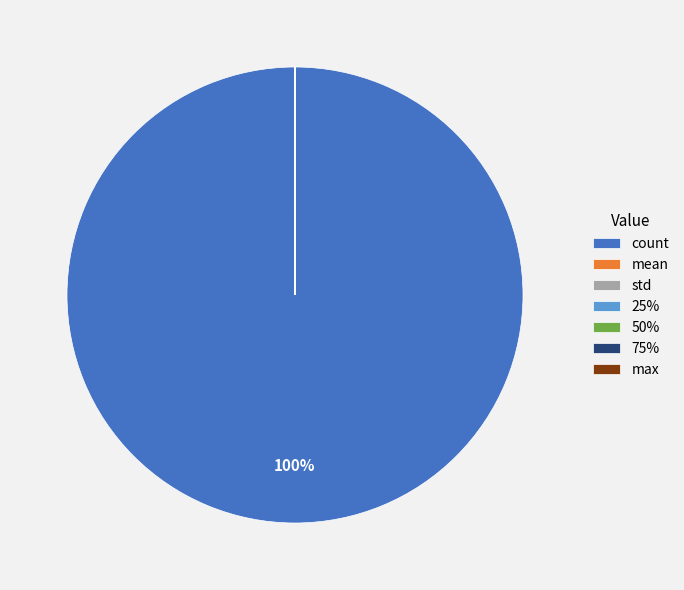

To the nearest percent, what is the average slice percentage?

14%